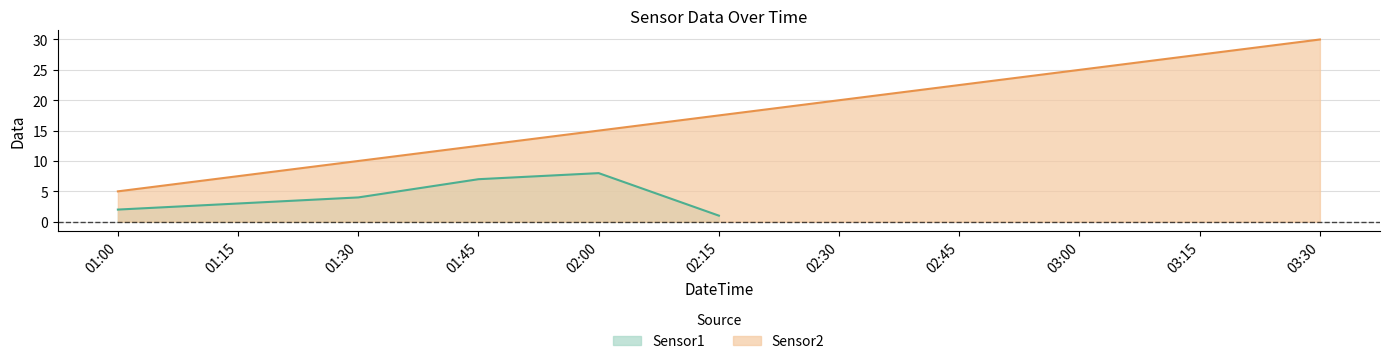

List the labels in order of Sensor1 value, smallest first.

02:15, 01:00, 01:15, 01:30, 01:45, 02:00